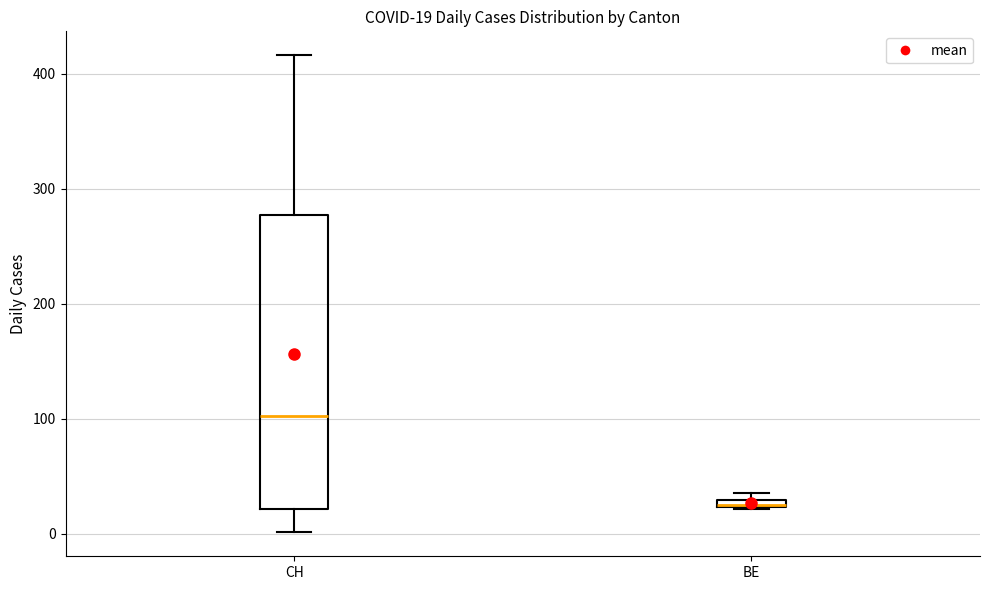

Which box is the tallest, from its lower edge to its upper edge?

CH